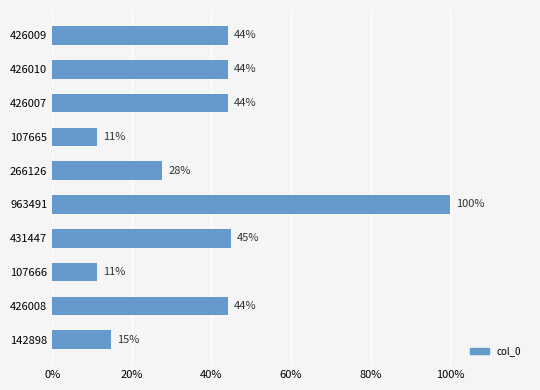

What is the average value?

38.6